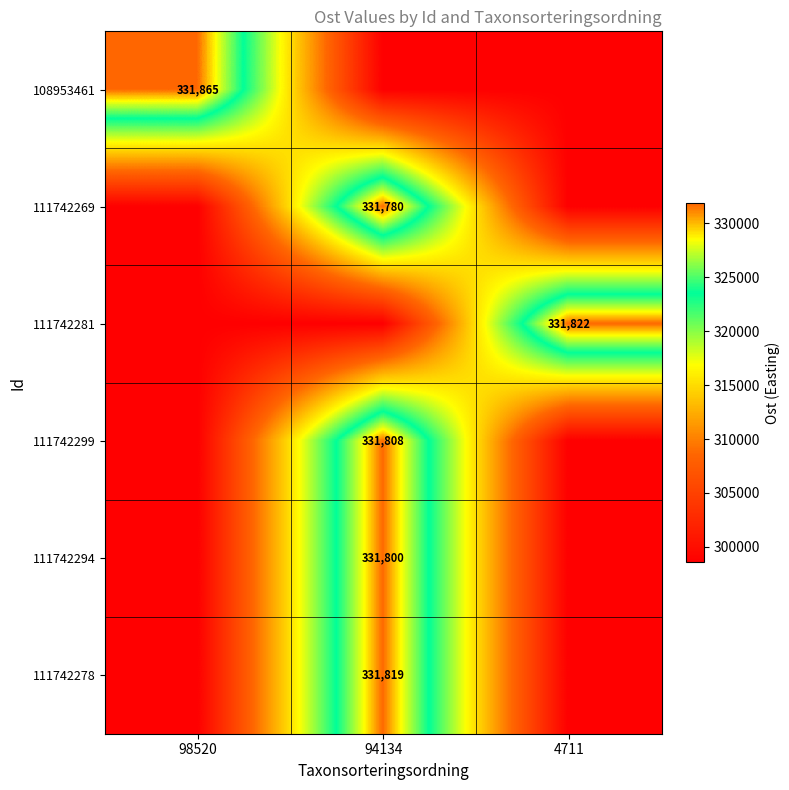

Is it true that 111742294 equals 94979 at 94134?

False